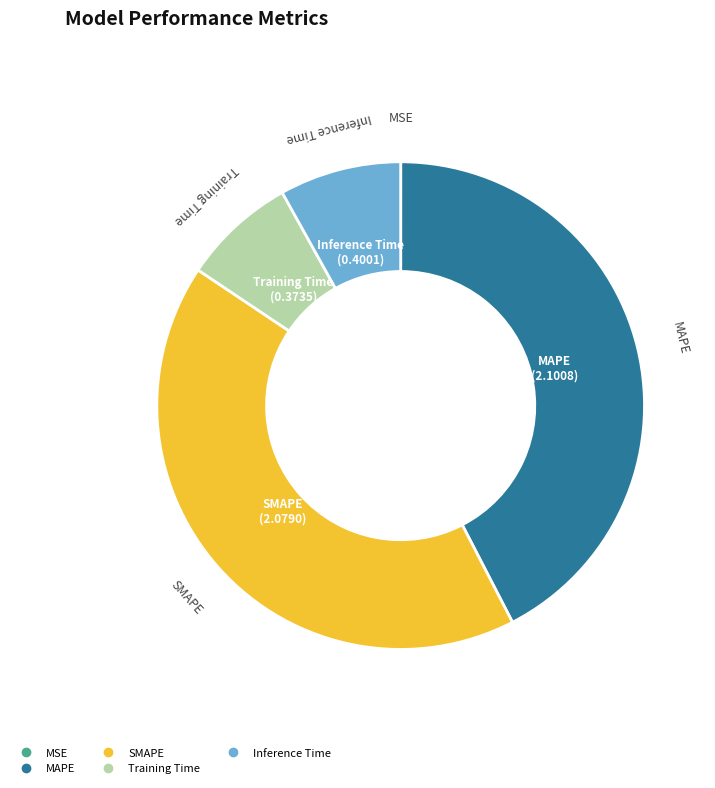

Is it true that SMAPE is 48% of the pie?

False